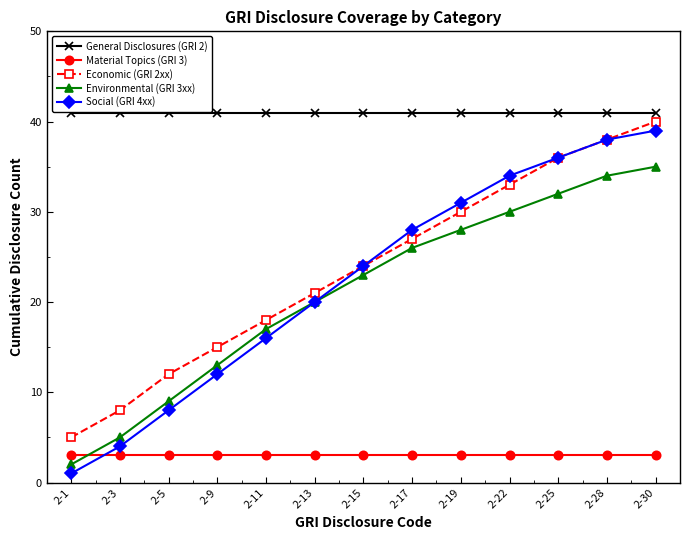

What is the difference between the highest and lowest values at 2-3?

38